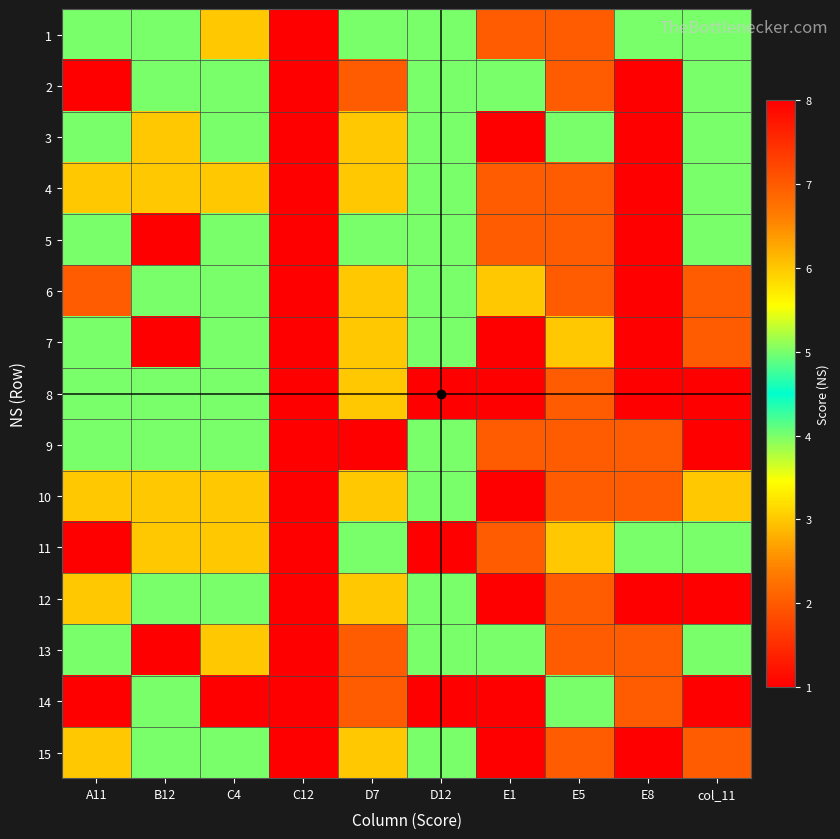

At which category does the chart reach its peak across all series?

C12